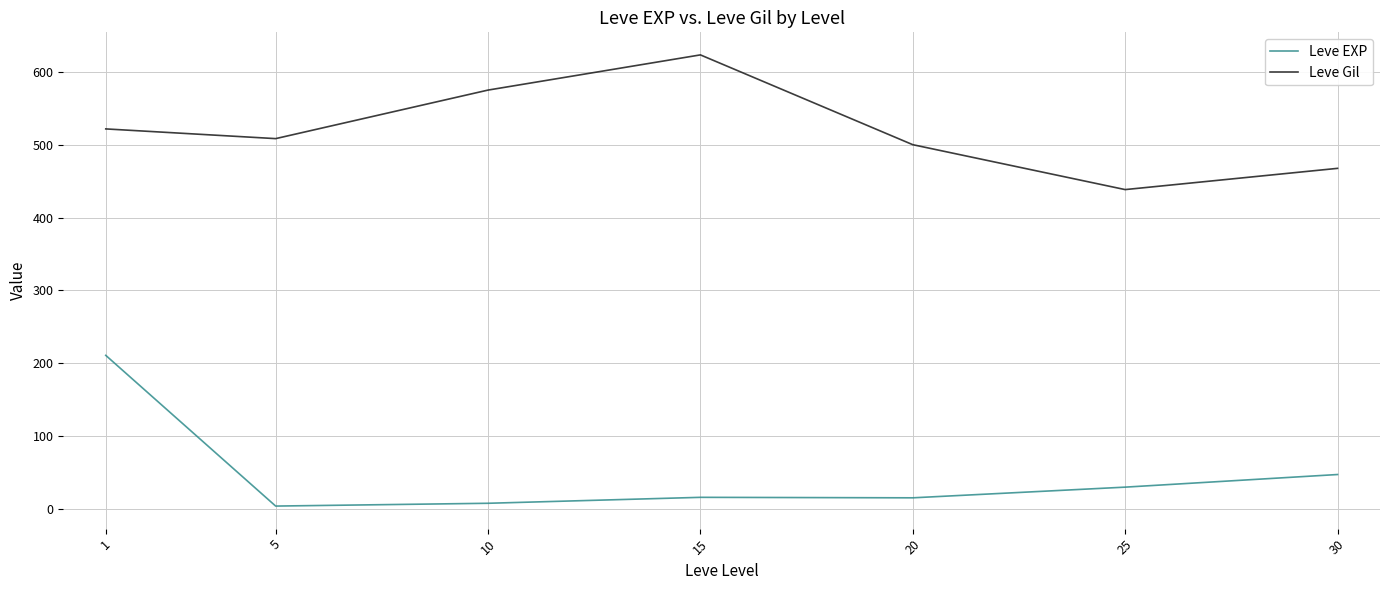

What is the difference between the highest and lowest values at 30?

420.5